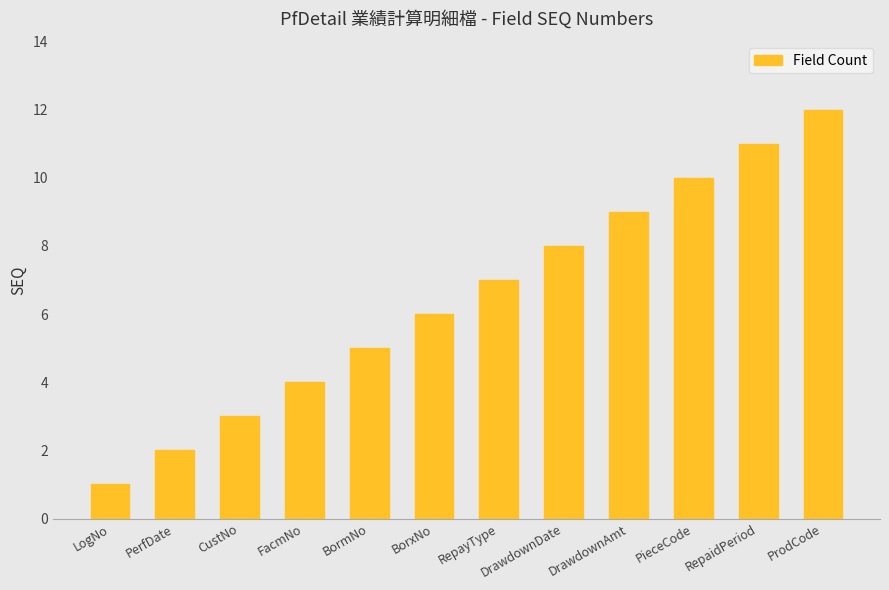

Reading left to right, extract all data points from this chart.

LogNo=1	PerfDate=2	CustNo=3	FacmNo=4	BormNo=5	BorxNo=6	RepayType=7	DrawdownDate=8	DrawdownAmt=9	PieceCode=10	RepaidPeriod=11	ProdCode=12